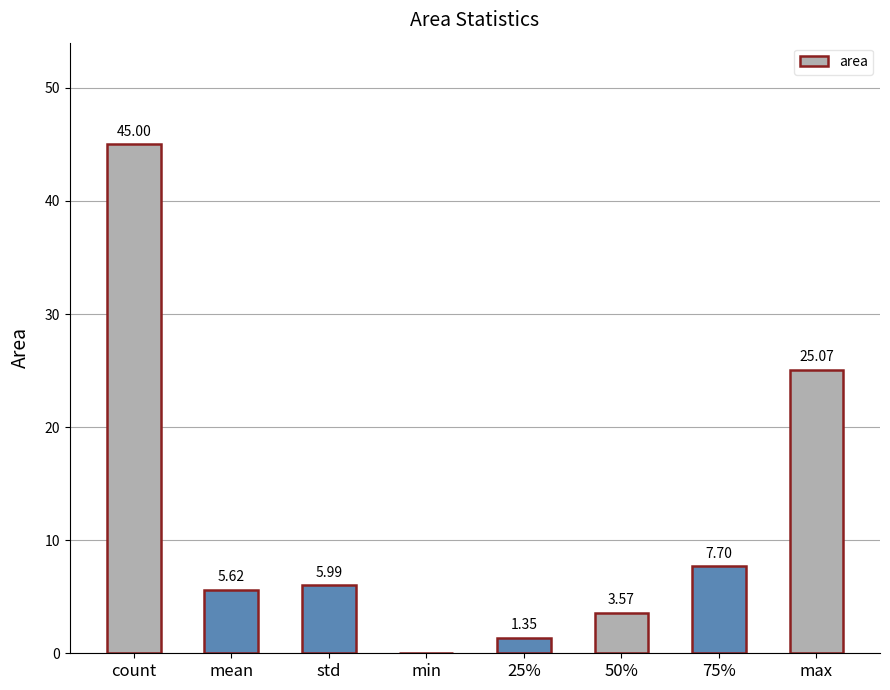

What is the sum of the values at mean and 75%?

13.3